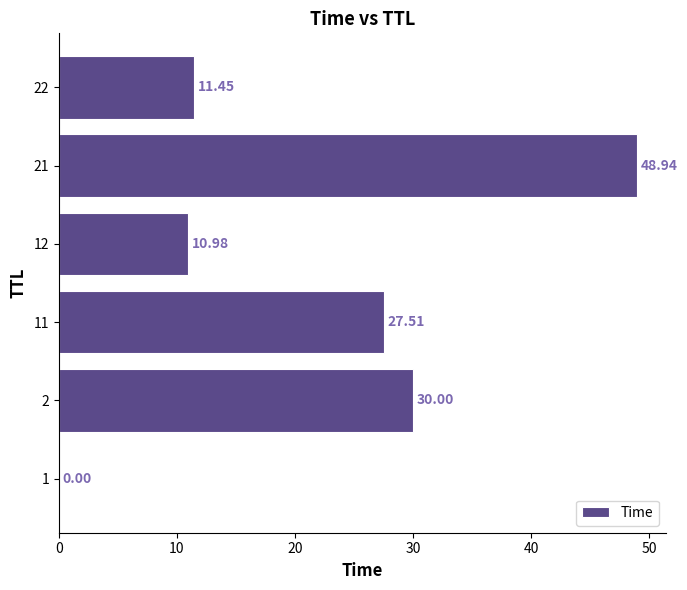

What is the average value?

21.5